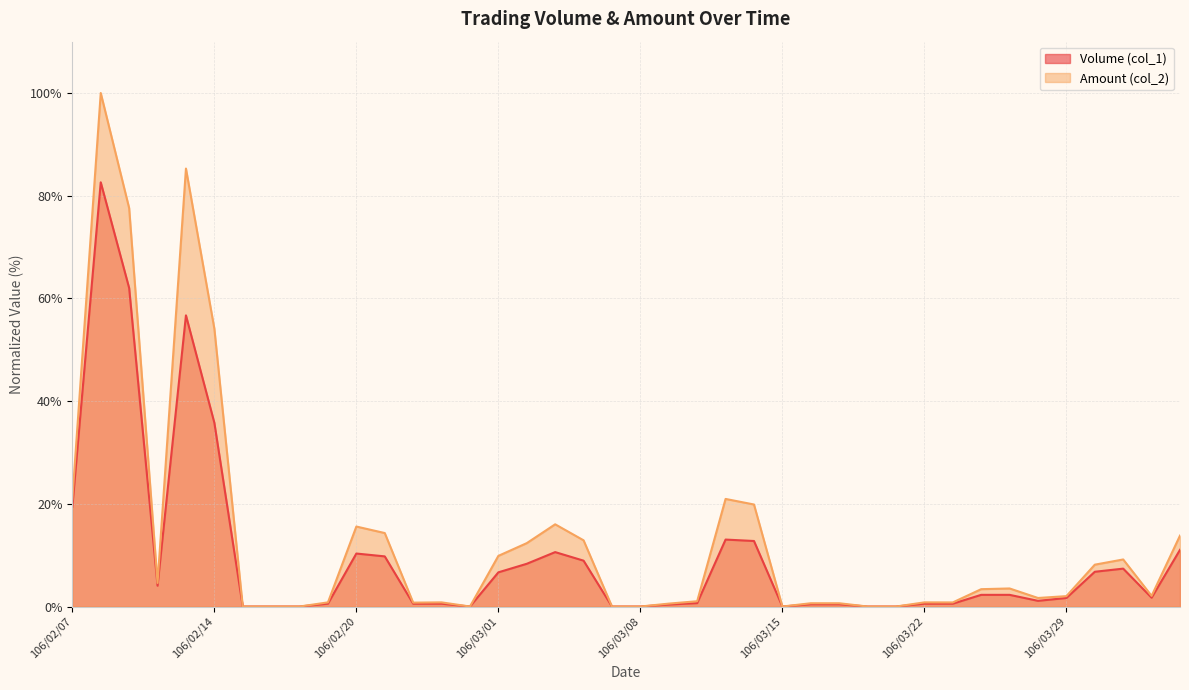

Where does the Volume (col_1) series first go above 1?

106/02/07